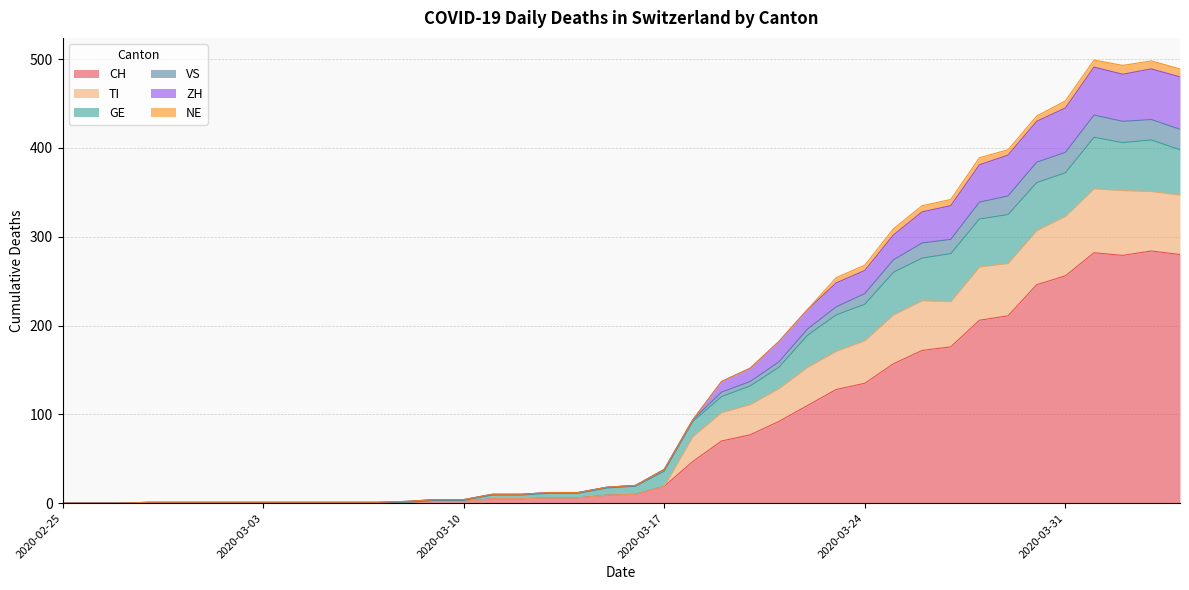

What are all the series names shown in the legend?

CH, TI, GE, VS, ZH, NE